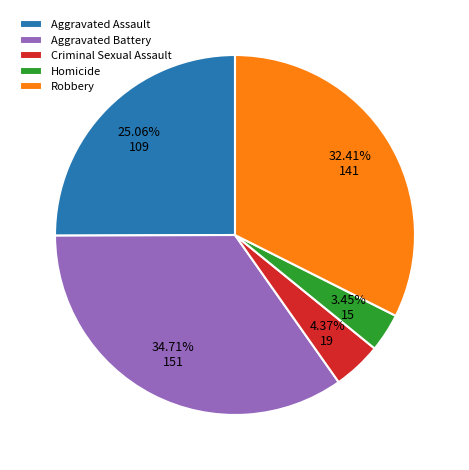

What portion of the pie excludes Criminal Sexual Assault?

95.6%